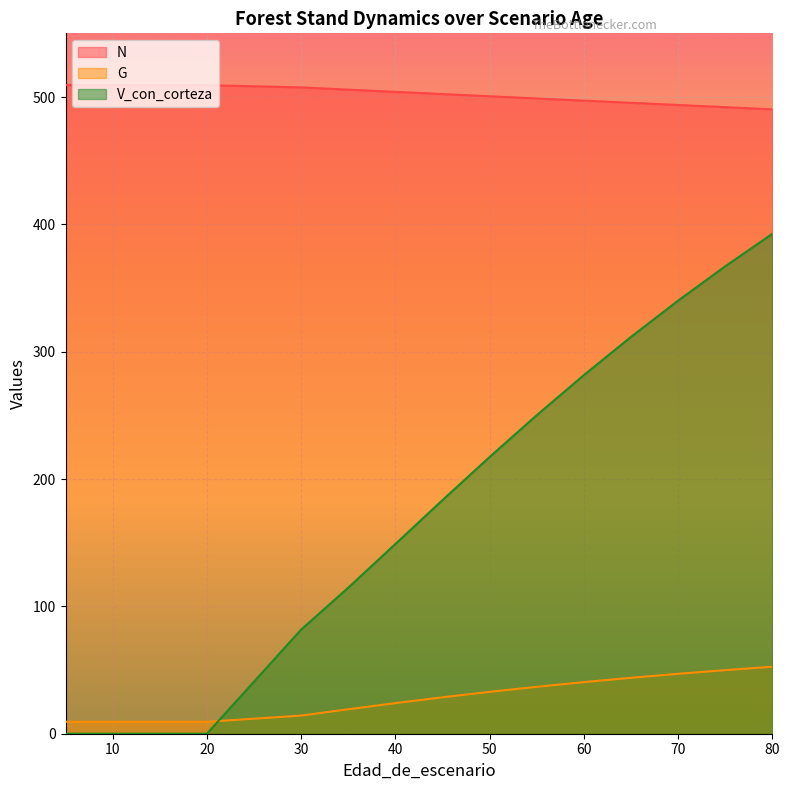

What is the maximum value shown in the chart?

509.3